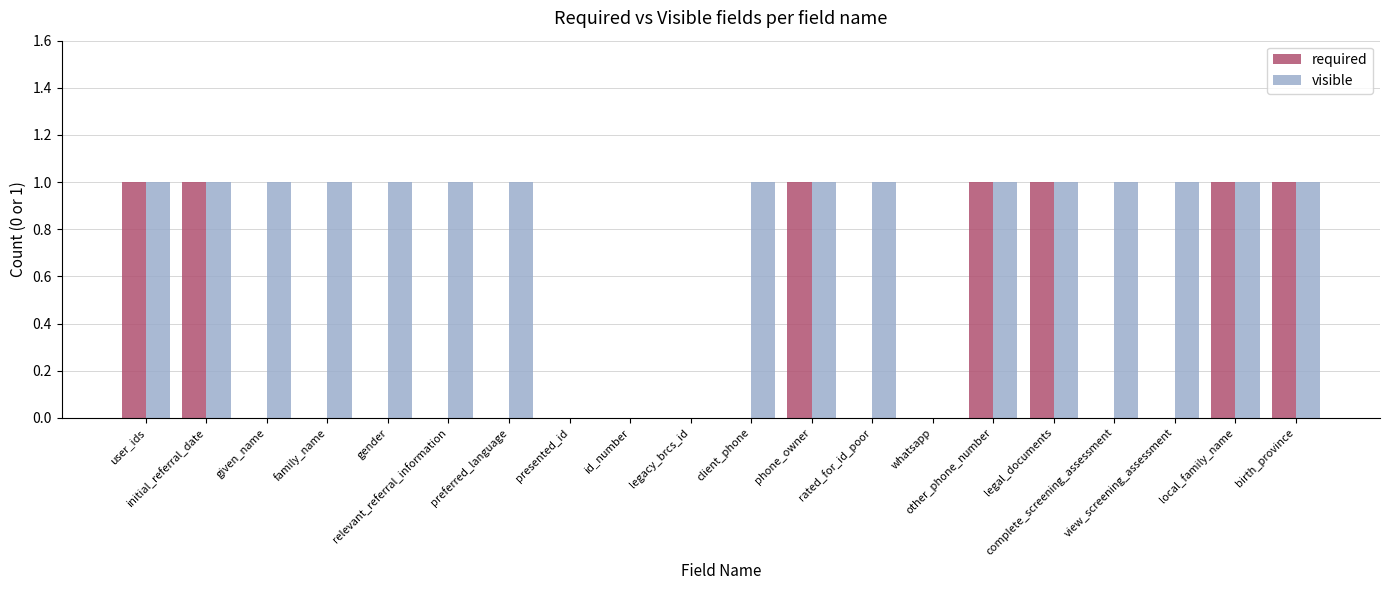

What is the difference between the visible values at id_number and client_phone?

1